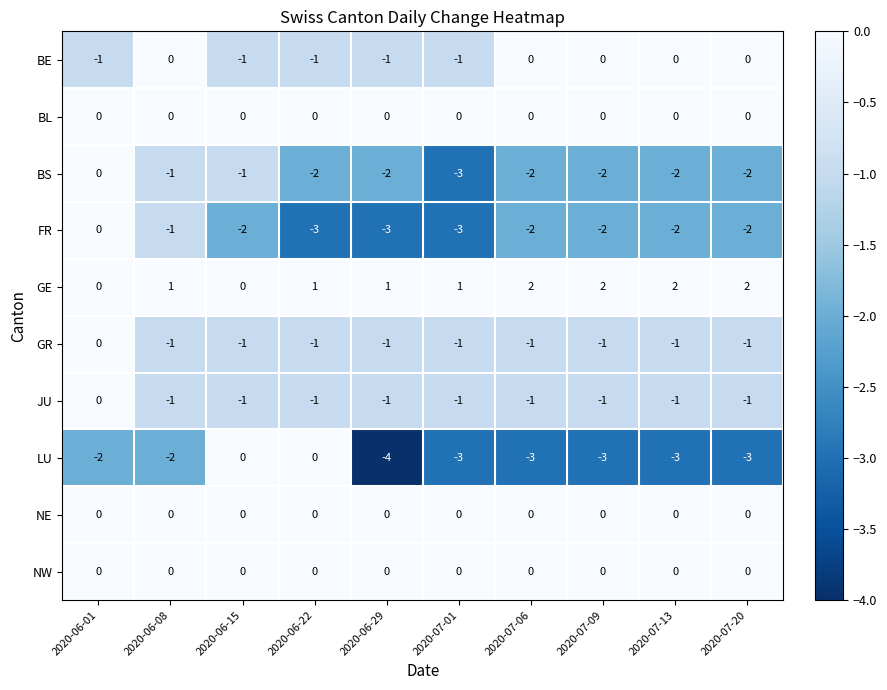

Which category has the lowest value across all series?

2020-06-29